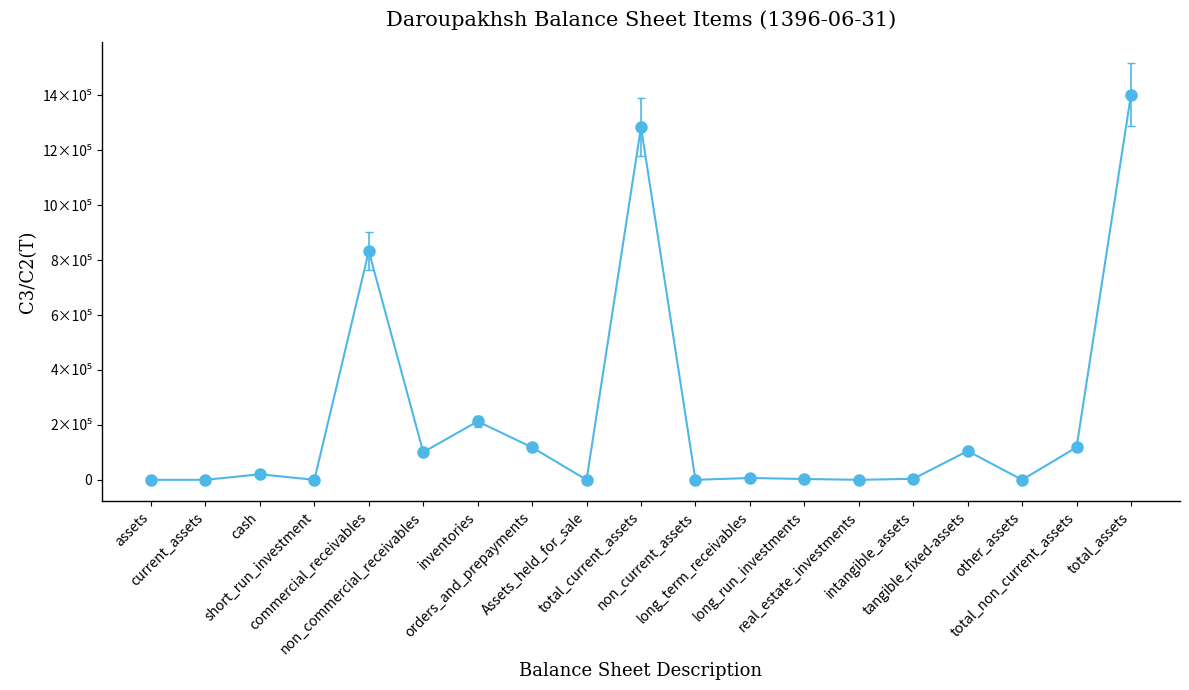

Is this an area chart (filled region under the line)?

No